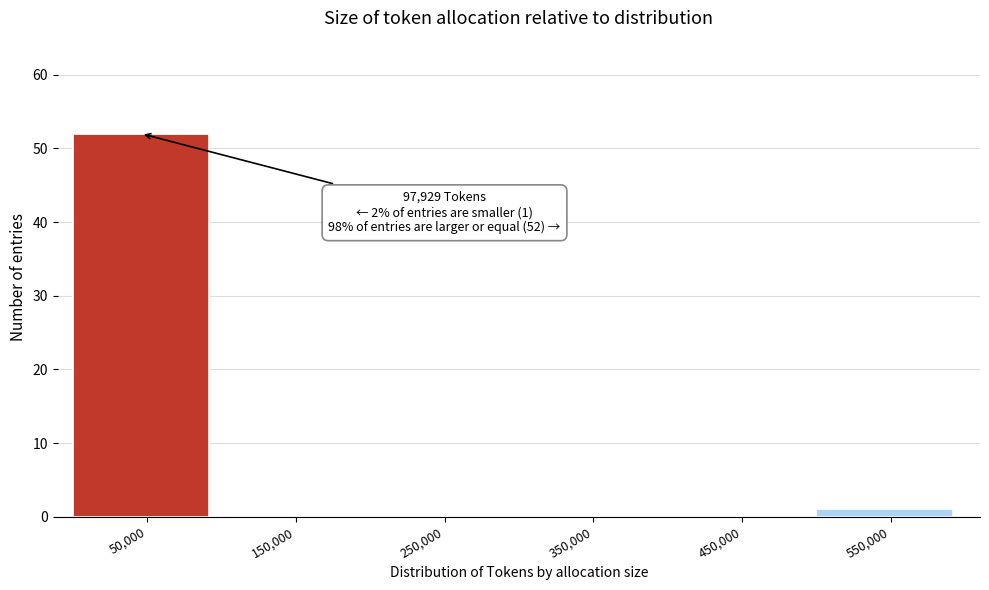

Reading left to right, list all the values displayed in this chart.

50,000=52	150,000=0	250,000=0	350,000=0	450,000=0	550,000=1